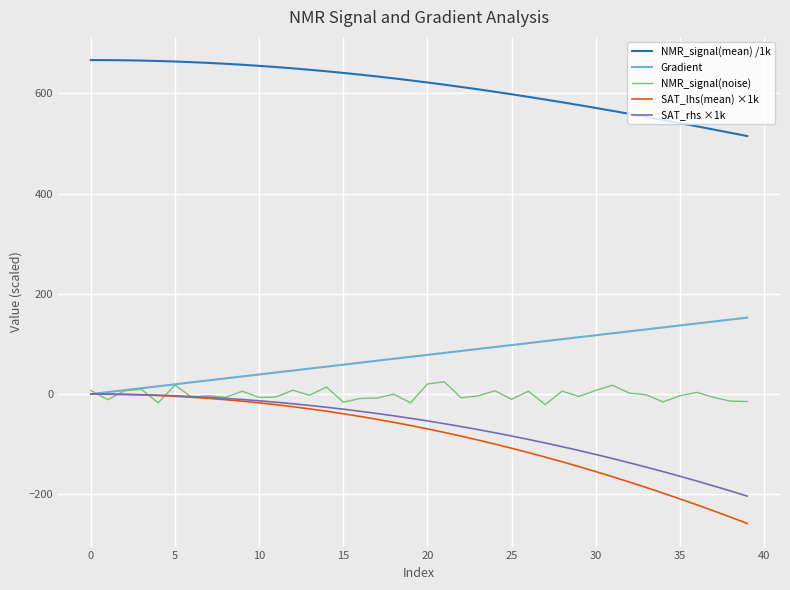

What is the minimum value for NMR_signal(mean) /1k?

515.0